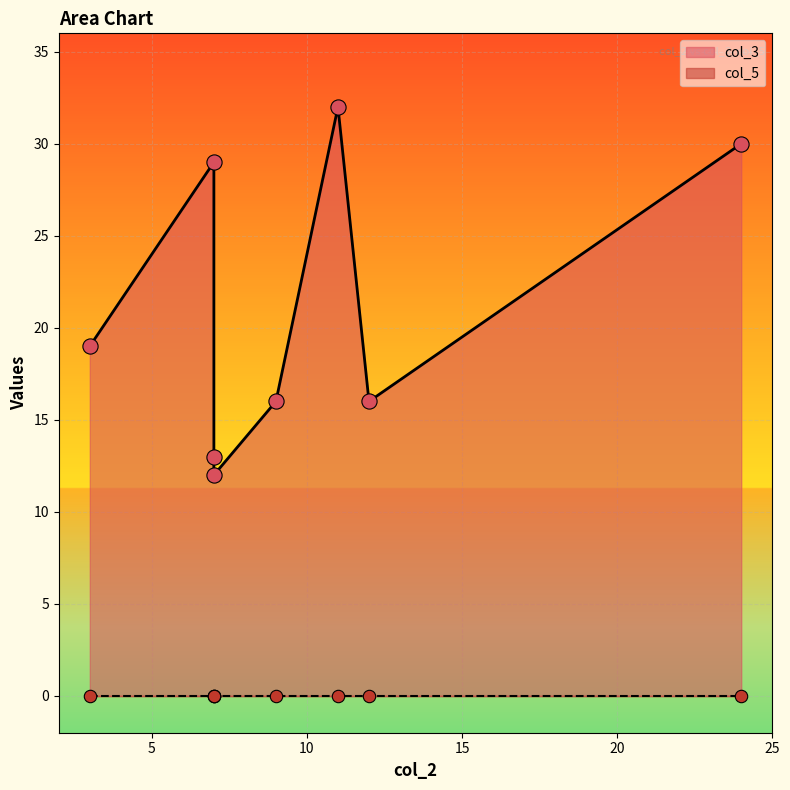

At which category is the sum across all series the highest?

11